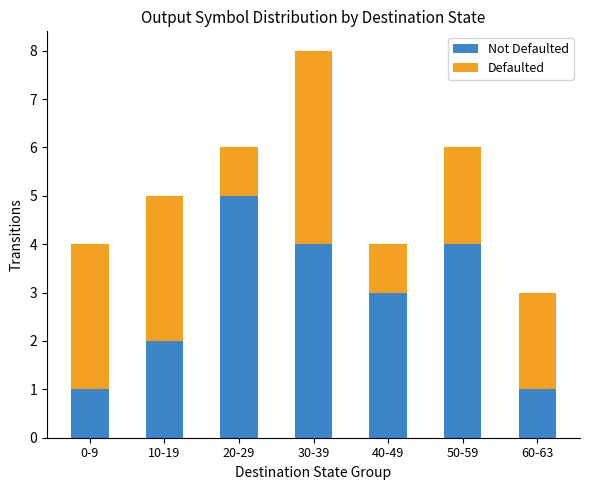

Are the bars grouped side by side (vs. stacked)?

No